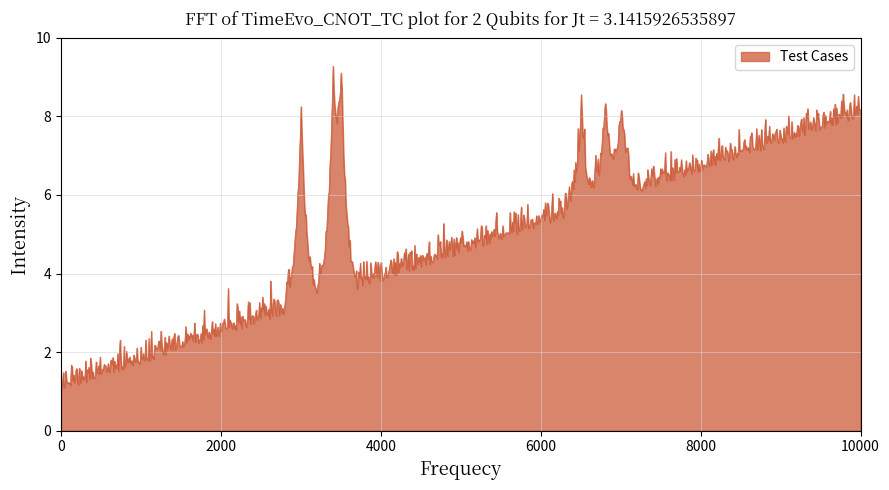

What is the average value?

5.0